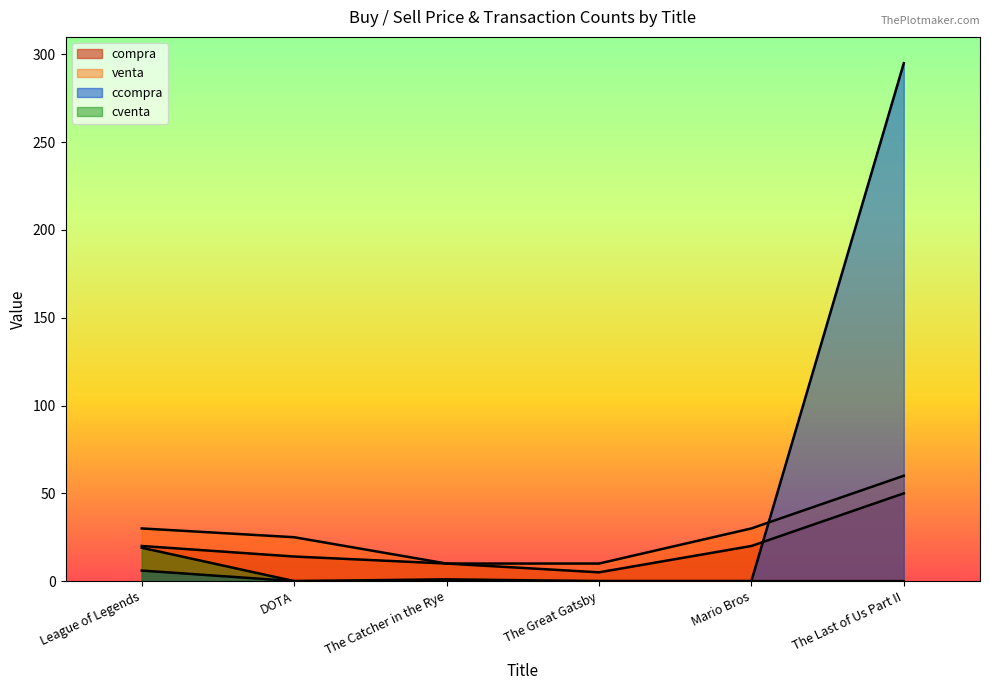

How many interior local peaks does the cventa series have?

1